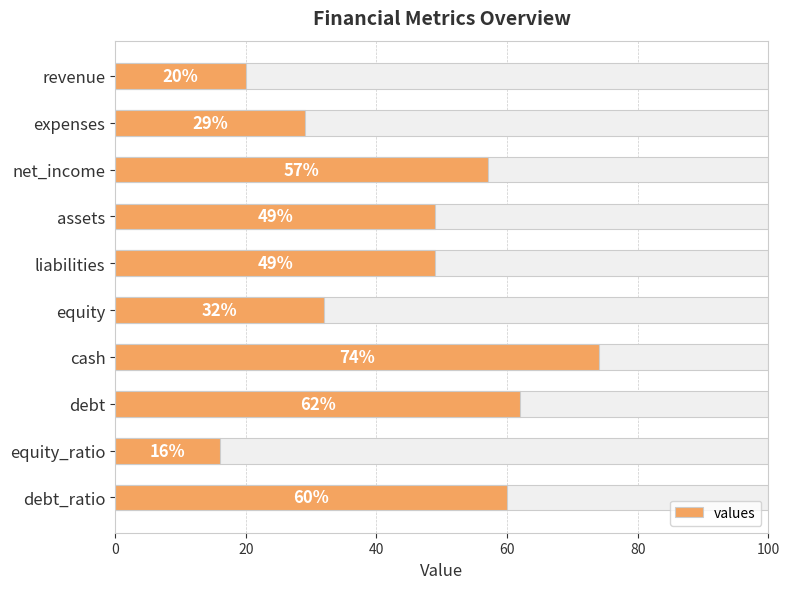

Is it true that the value at equity is 9?

False